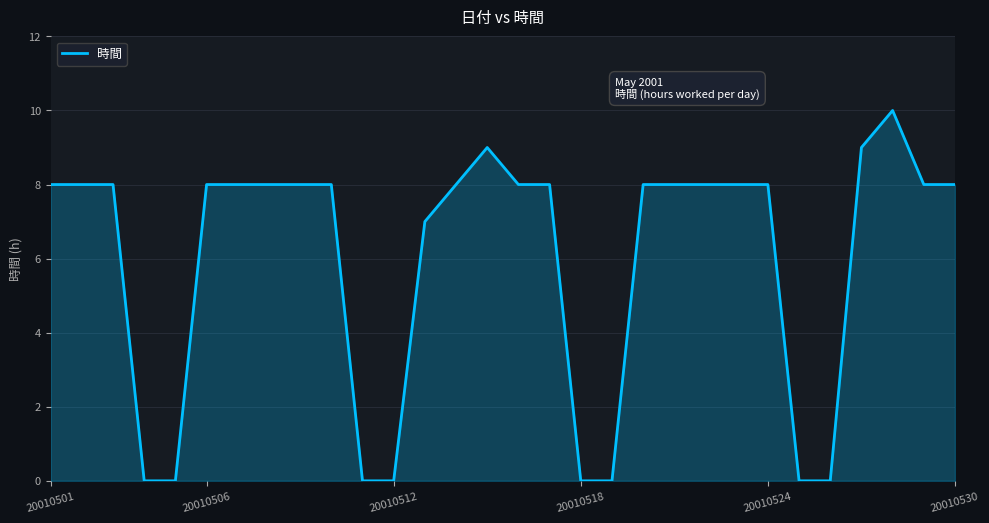

What is the difference between the maximum and minimum values?

10